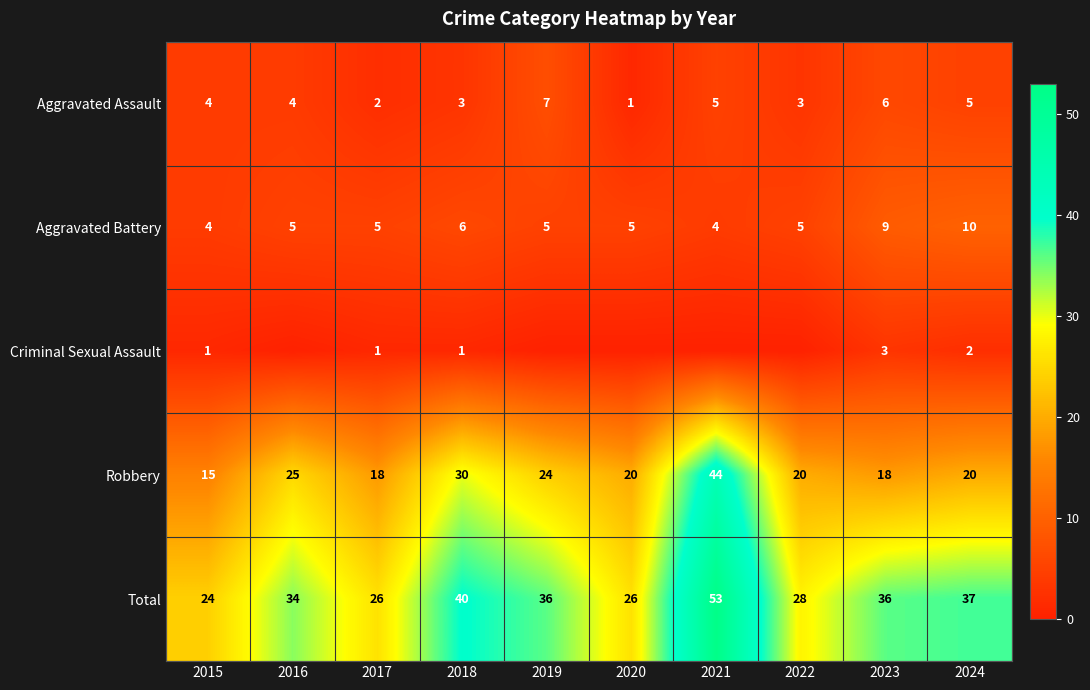

What is the spread (max minus min) of values at 2024?

35